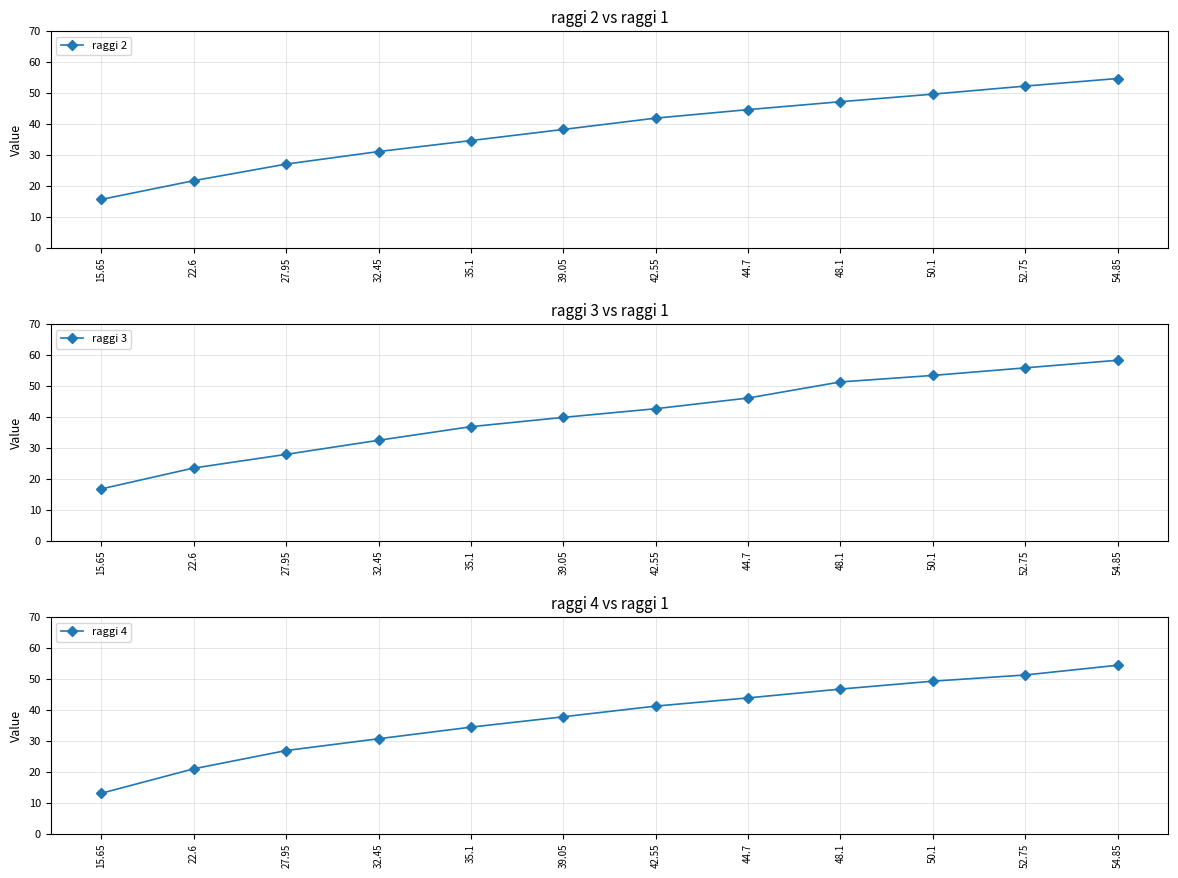

Reading left to right, extract all data points from this chart.

raggi 2: 15.6	21.6	27.0	31.1	34.6	38.2	41.9	44.6	47.1	49.6	52.2	54.6
raggi 3: 16.8	23.5	27.9	32.5	36.9	39.9	42.6	46.1	51.3	53.4	55.9	58.3
raggi 4: 13.1	21.0	26.9	30.7	34.5	37.8	41.2	43.9	46.8	49.3	51.3	54.5